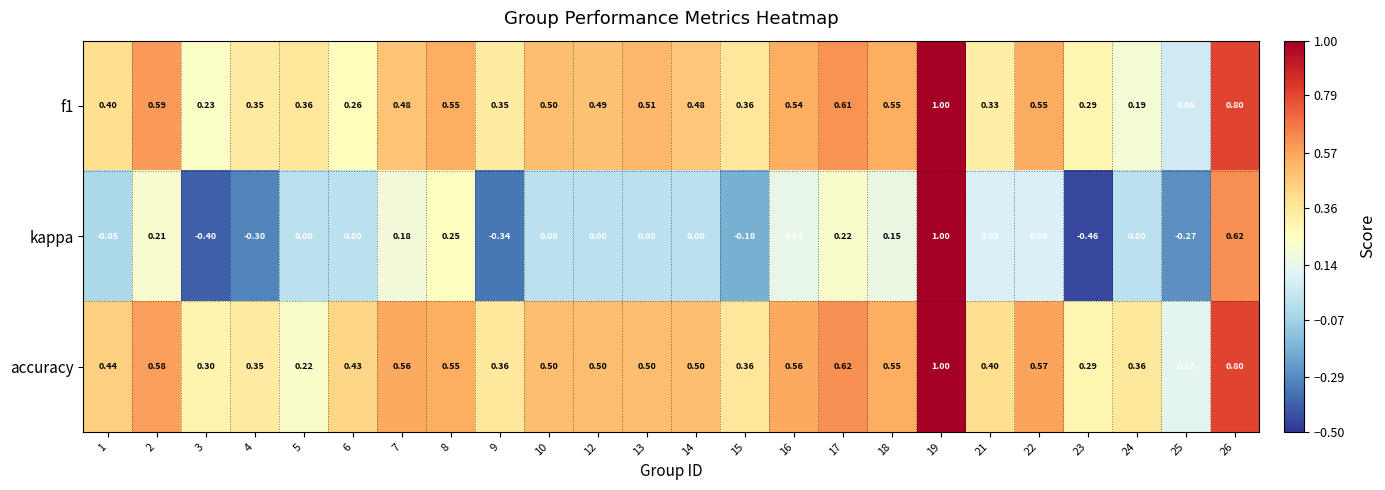

Which series has the largest total across all categories?

accuracy